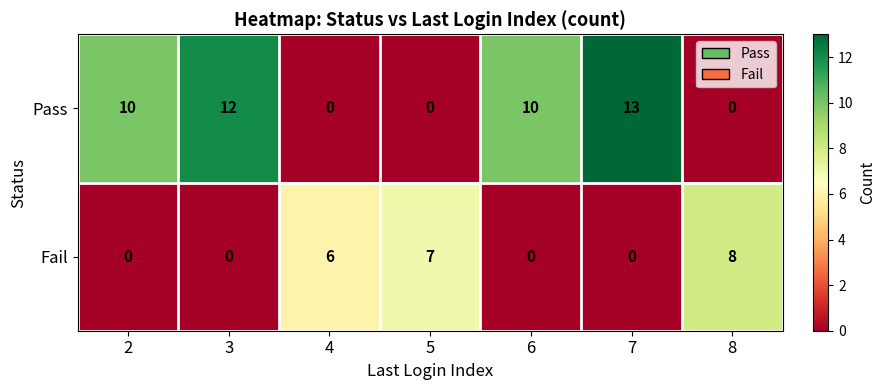

At which label does Fail reach its peak?

8